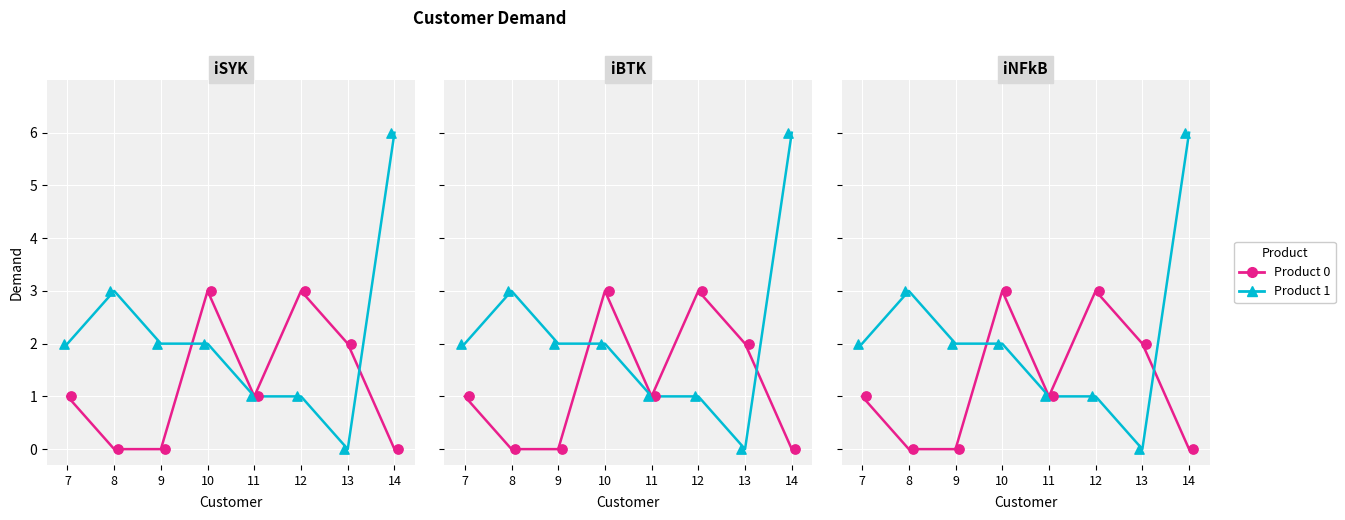

Which series contains the lowest Y value?

Product 0